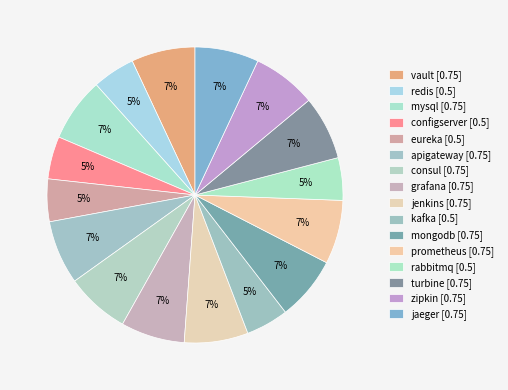

Combined, do consul and jaeger account for over 50%?

No